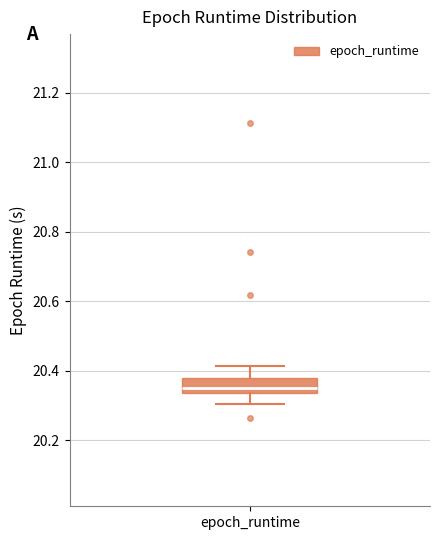

Transcribe this box plot: give where the median line is, the range the box spans, and where the two whiskers end, as read against the y-axis. The values are not printed on the chart, so give them approximately, as read against the axis.

median 20.34 (just above the box's lower edge), box 20.34 to 20.38, whiskers 20.30 to 20.42